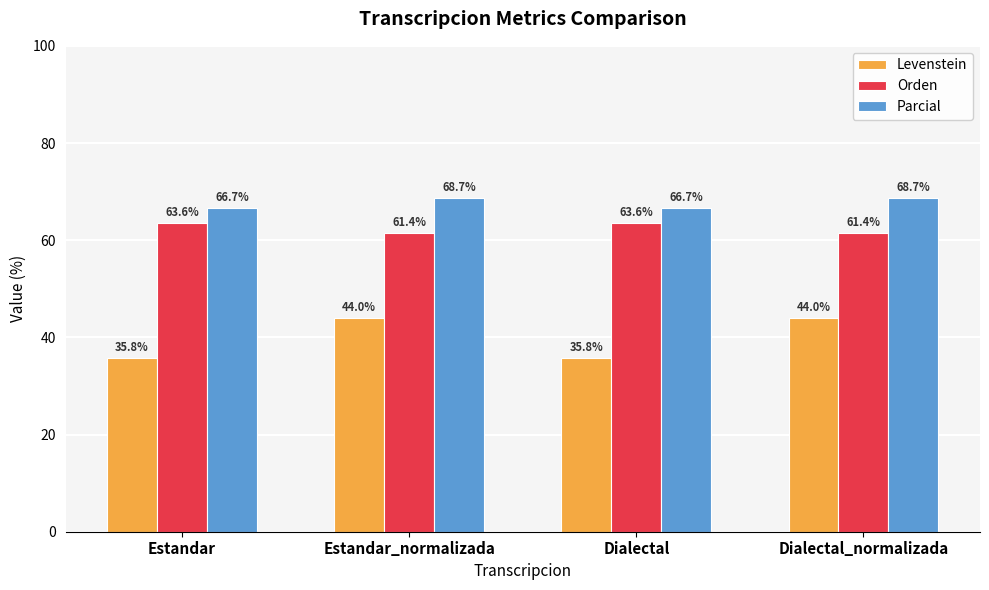

At which label does Parcial first exceed 68?

Estandar_normalizada